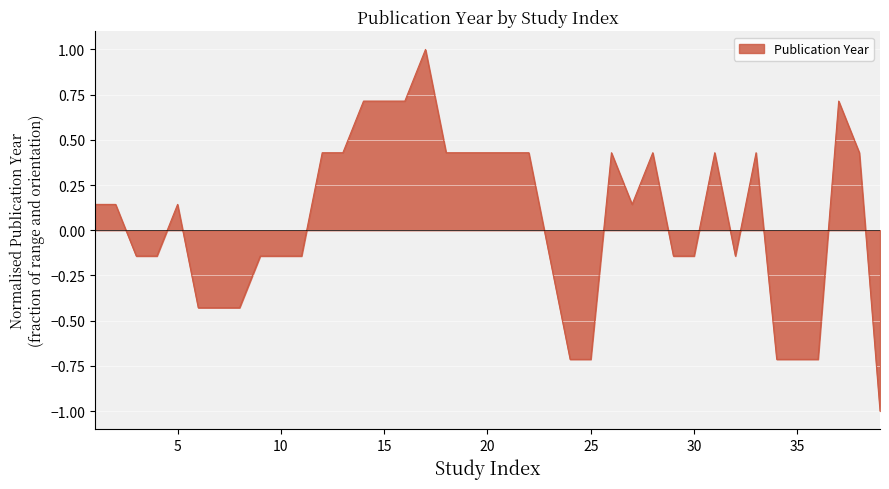

What is the difference between the maximum and minimum values?

2.0